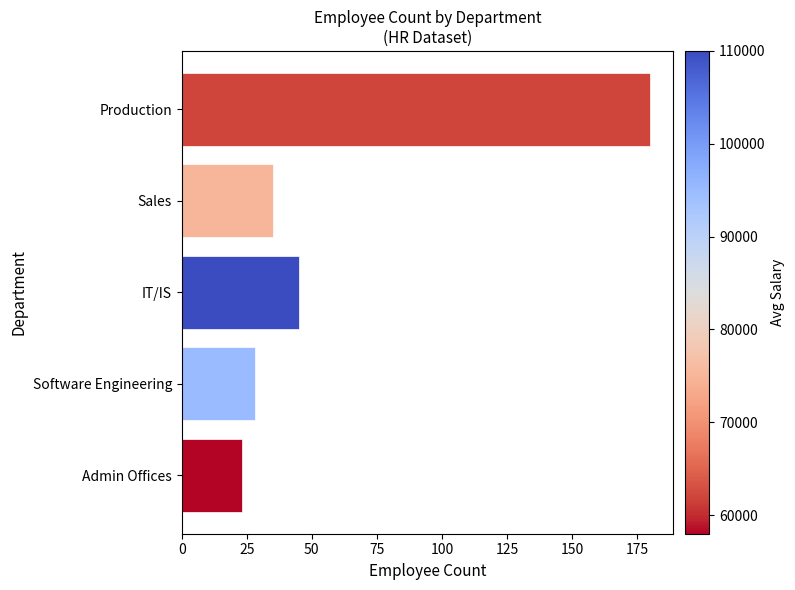

Where is the data nearest to the value 101?

IT/IS